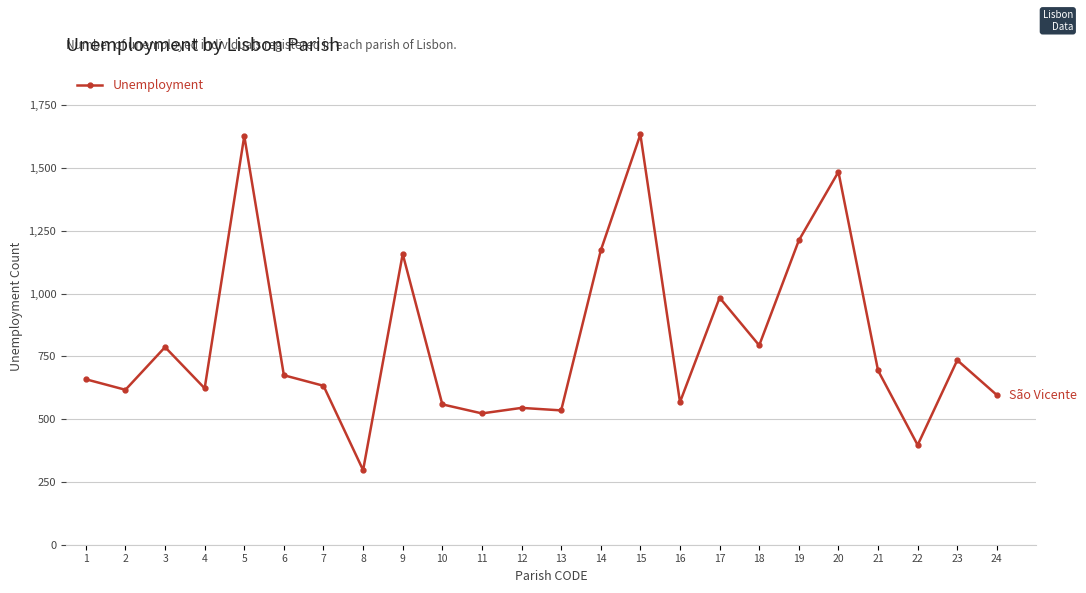

What is the ratio of the value at 3 to the value at 17?

0.8